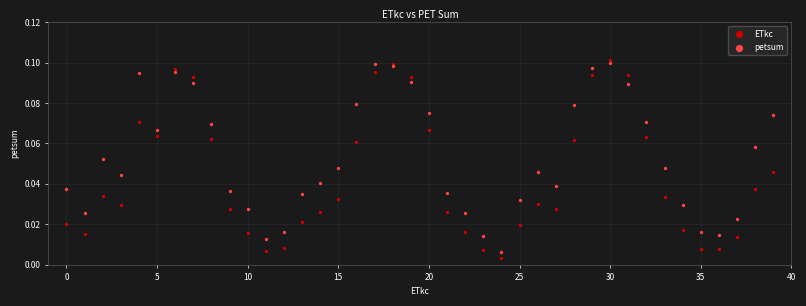

Which series reaches the minimum Y coordinate?

ETkc